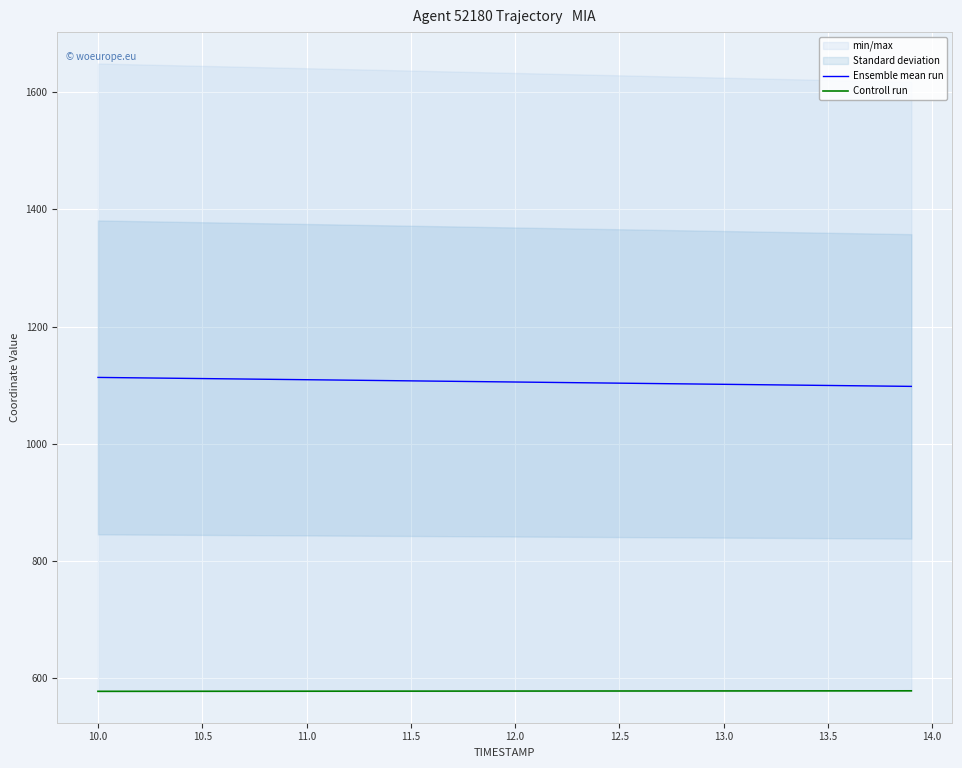

At which label does Ensemble mean run first exceed 1105?

10.0